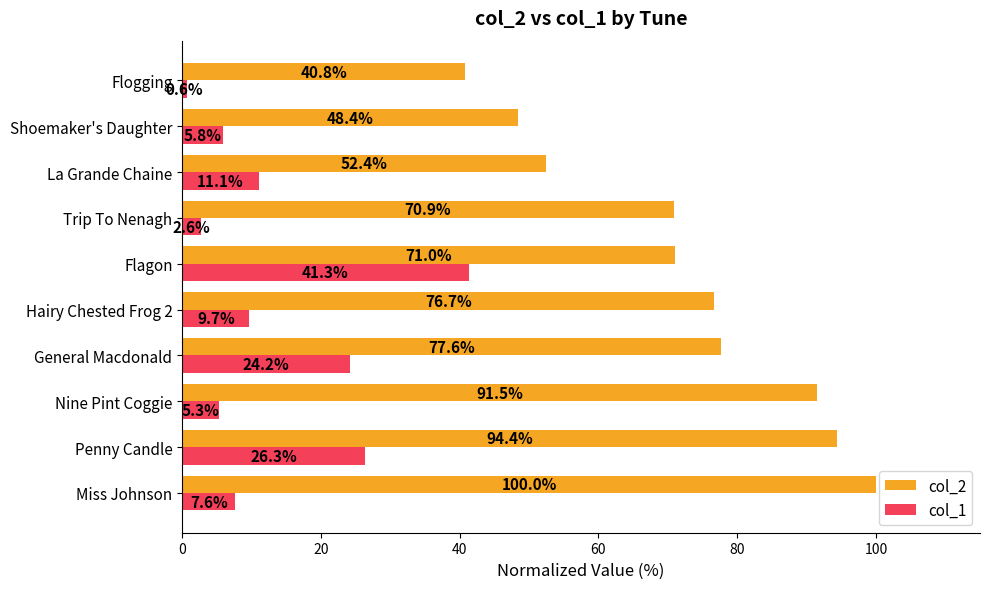

Is it true that col_2 equals 70.9 at Trip To Nenagh?

True